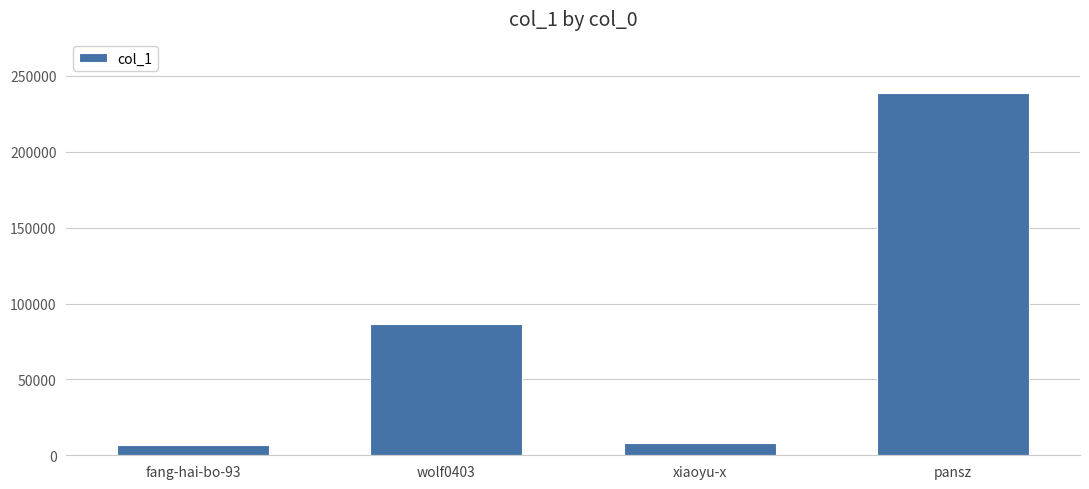

What is the maximum value shown in the chart?

238578